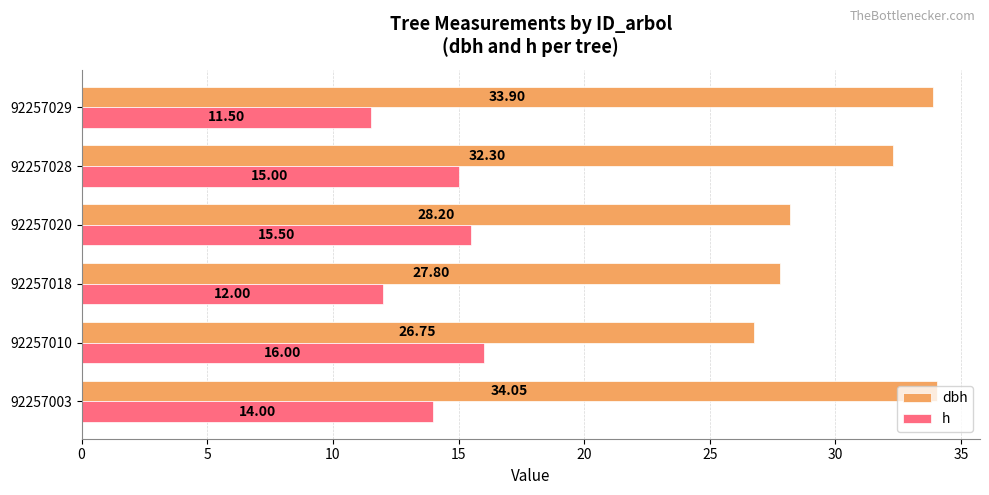

List the series in order of their overall mean, highest first.

dbh, h